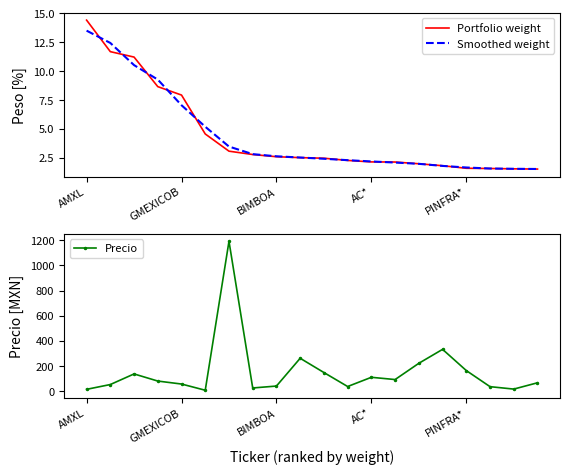

What is the label of the 19th point from the left?

18